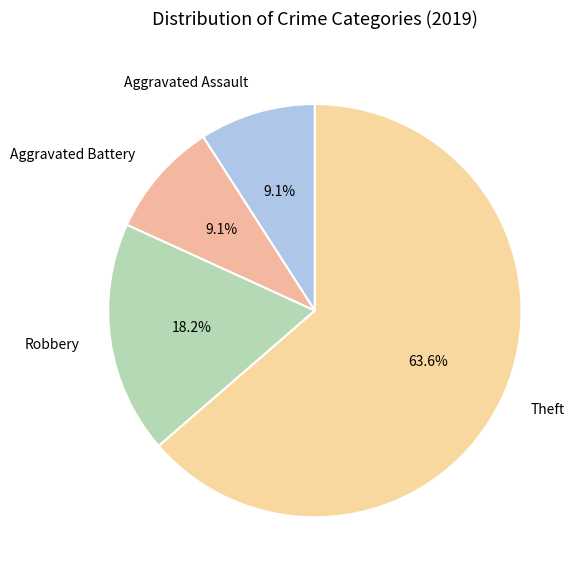

Which slice represents more than half of the pie?

Theft